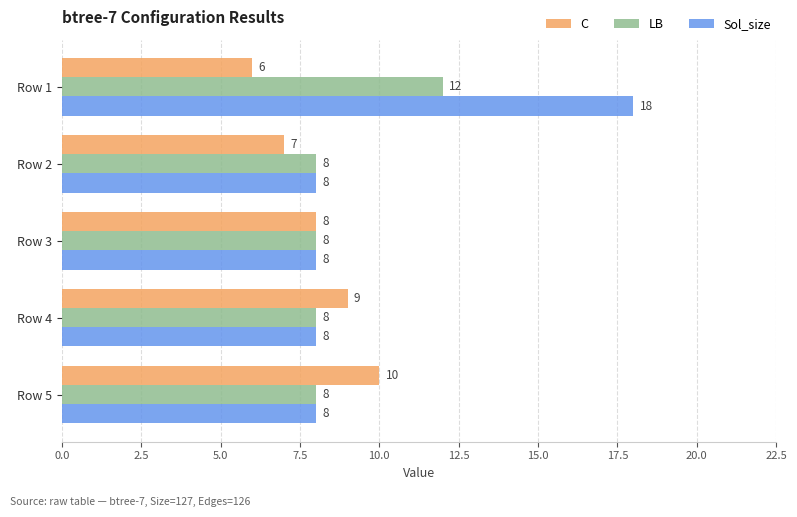

At which category does the chart reach its peak across all series?

Row 1